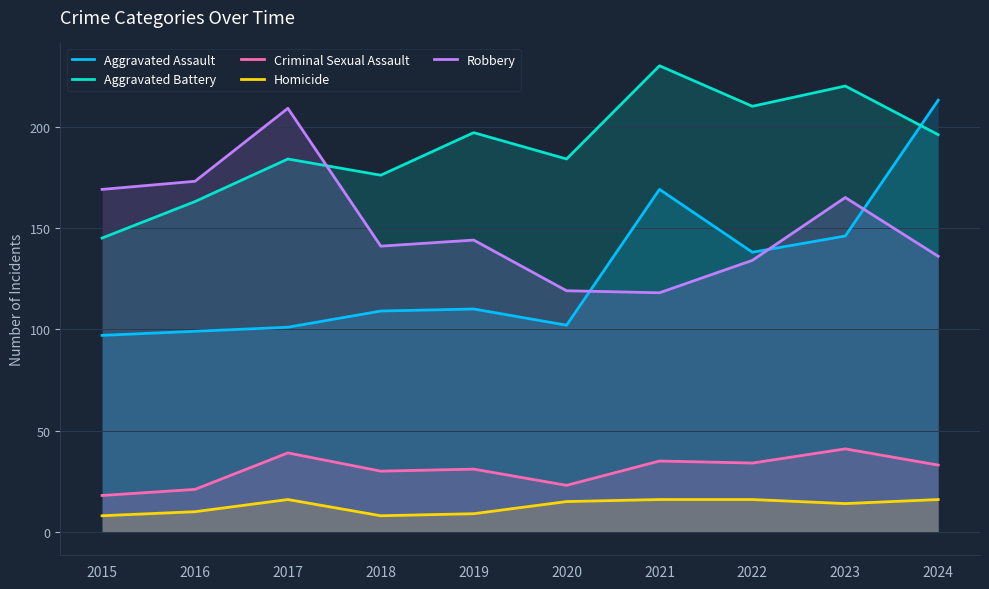

True or false: Homicide and Aggravated Assault cross at least once.

False